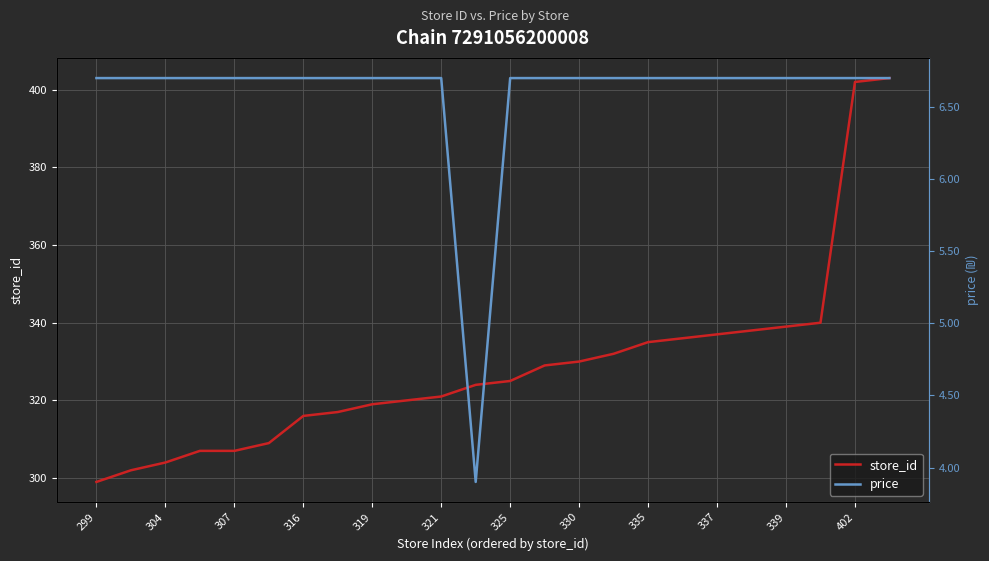

What is the minimum value for store_id?

299